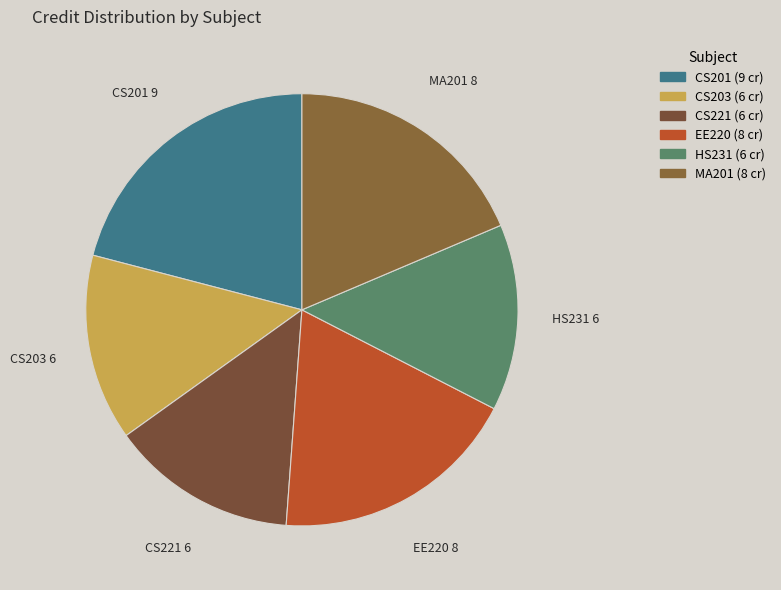

Is the sum of HS231 and MA201 greater than half?

No